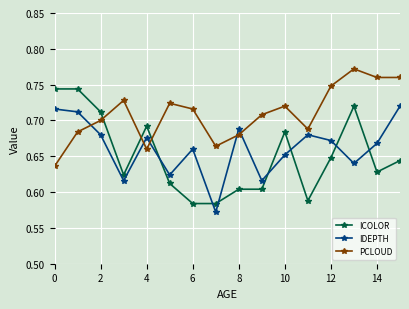

True or false: PCLOUD and IDEPTH cross at least once.

True